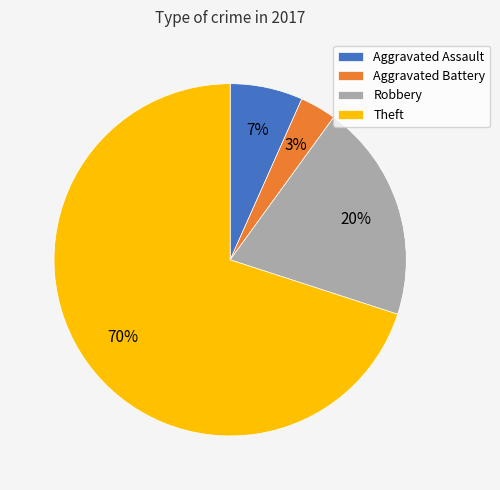

To the nearest percent, what portion does Theft represent?

70%